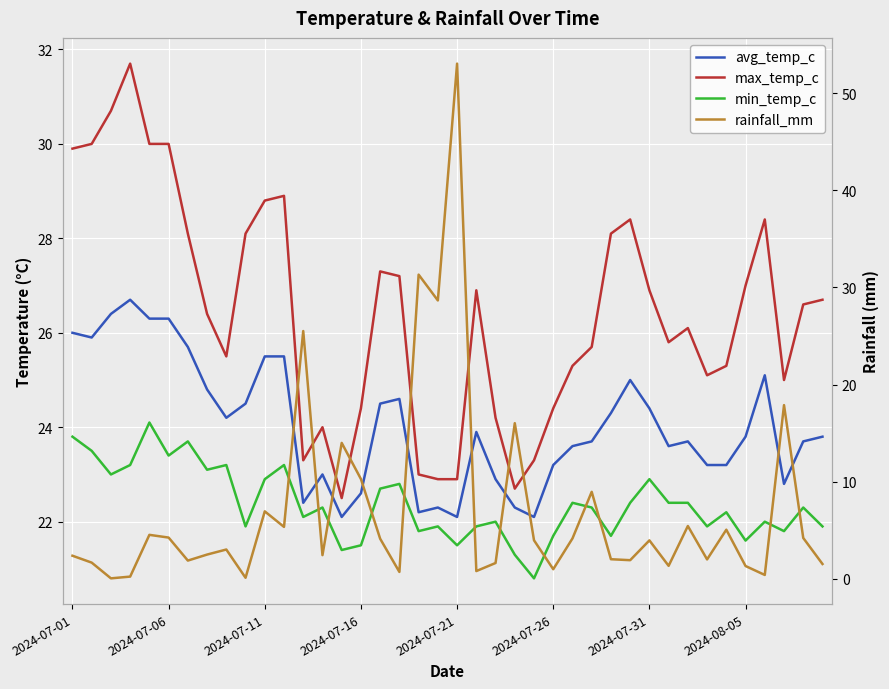

The value of min_temp_c at 2024-07-16 is 11.7. True or false?

False